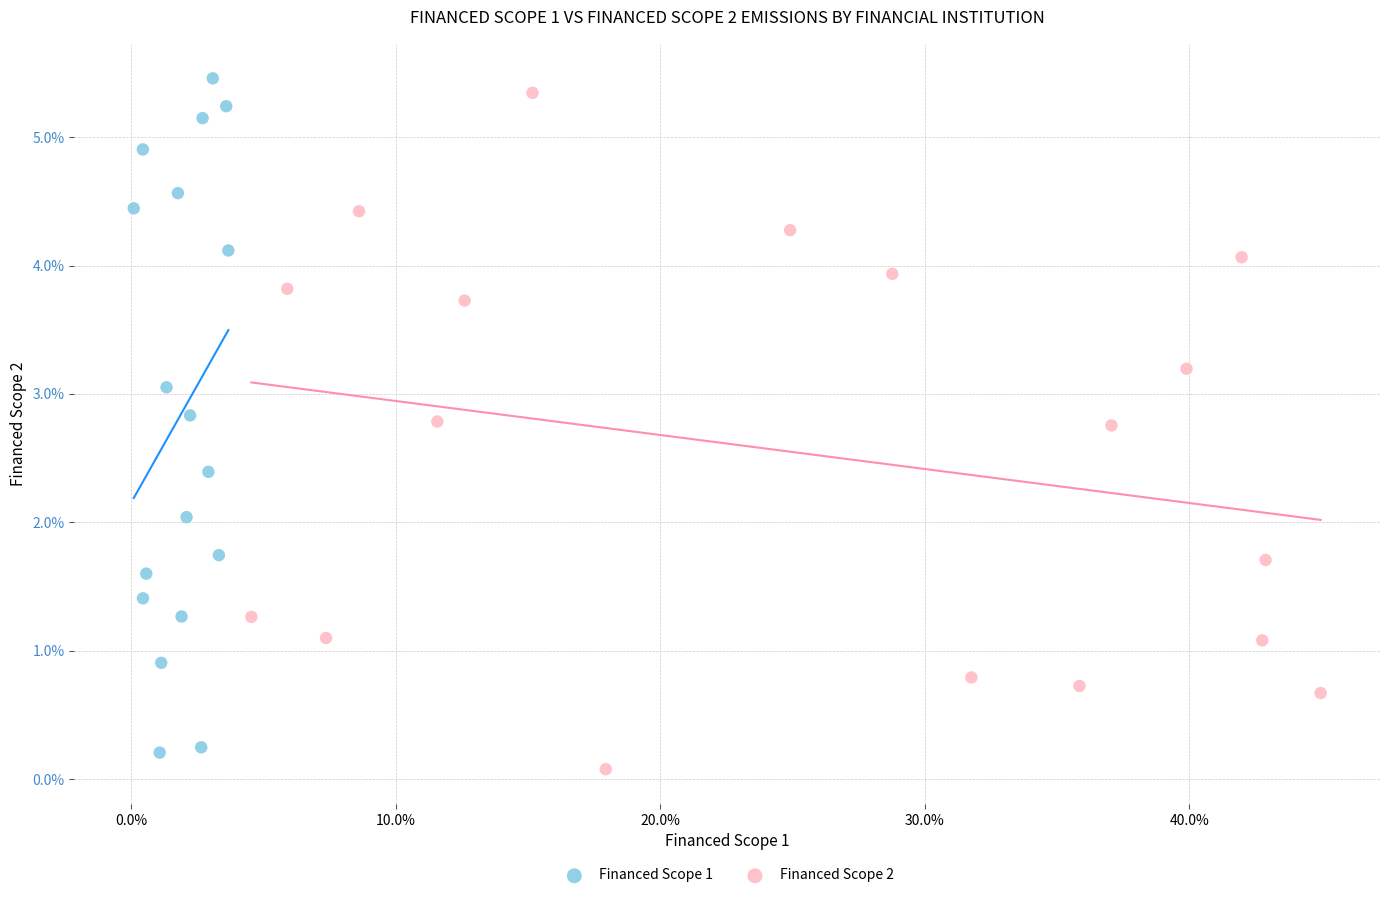

What are all the series names shown in the legend?

Financed Scope 1, Financed Scope 2